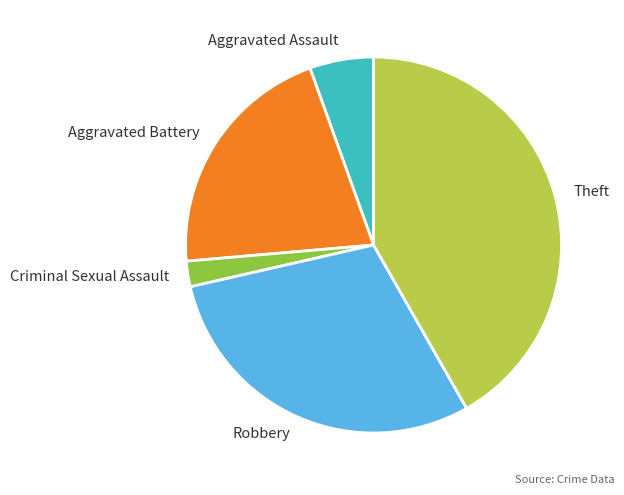

What is the largest slice in the pie chart?

Theft